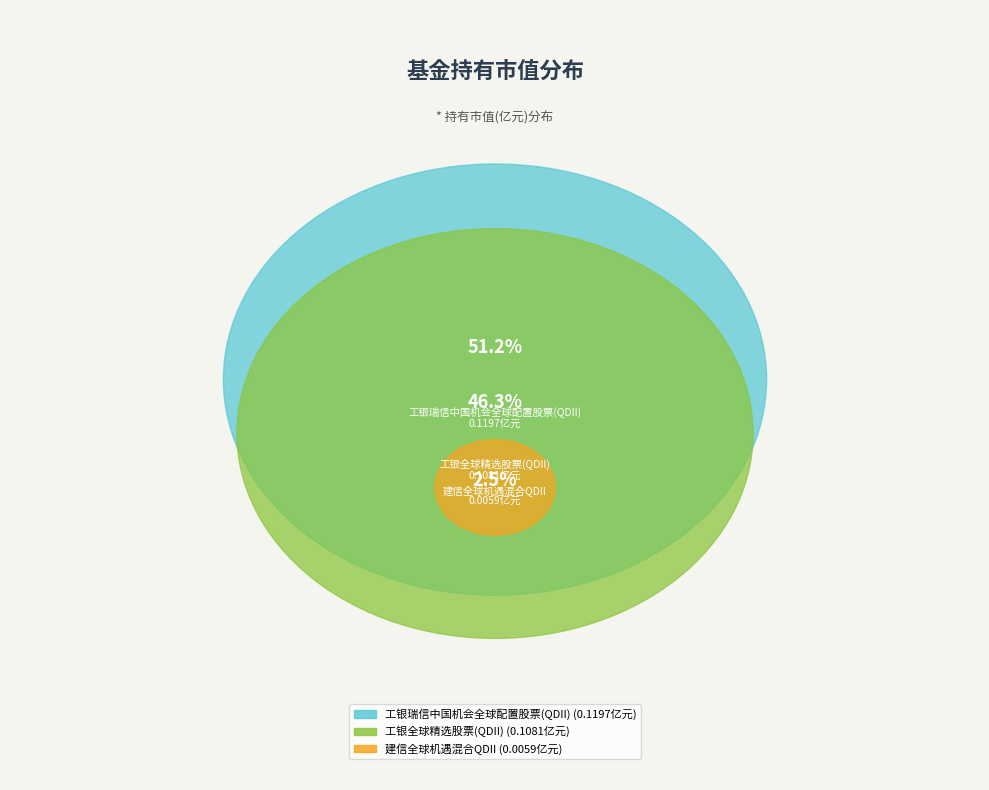

How many segments does this pie chart have?

3